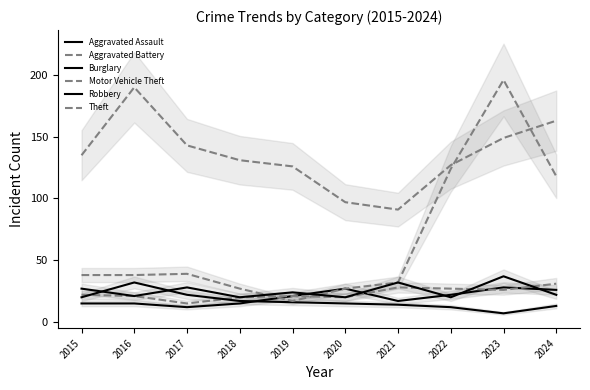

Does the chart display data point markers on the line(s)?

No